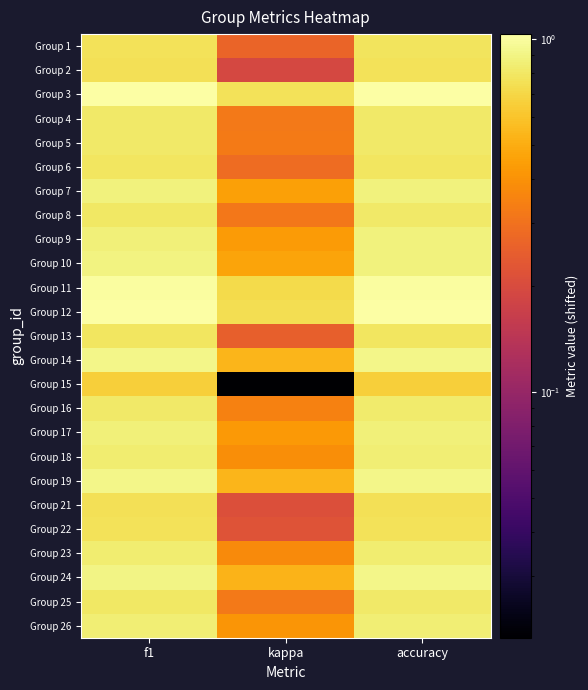

At f1, list the series in order from largest to smallest.

Group 3, Group 12, Group 11, Group 14, Group 19, Group 24, Group 10, Group 7, Group 9, Group 17, Group 26, Group 18, Group 23, Group 16, Group 5, Group 4, Group 8, Group 25, Group 6, Group 13, Group 1, Group 22, Group 21, Group 2, Group 15